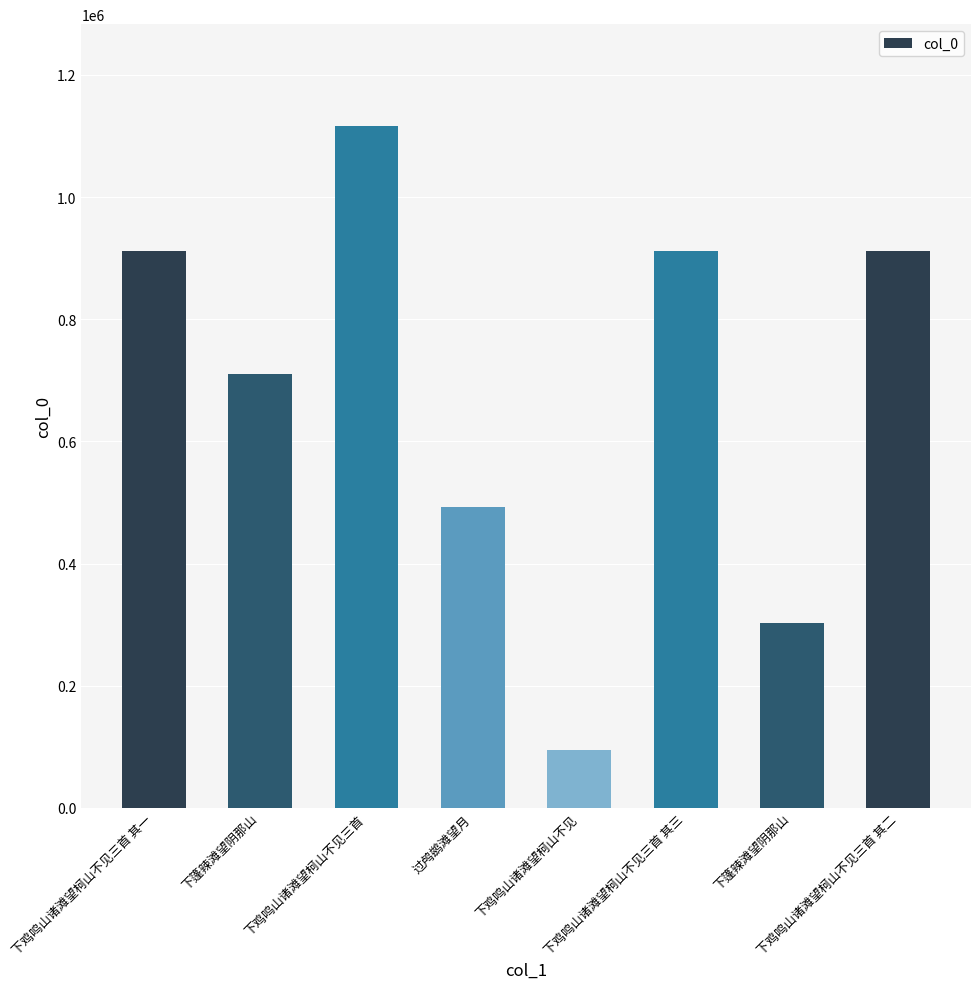

What value does the data have at 过鸬鹚滩望月, to the nearest 100?

493100